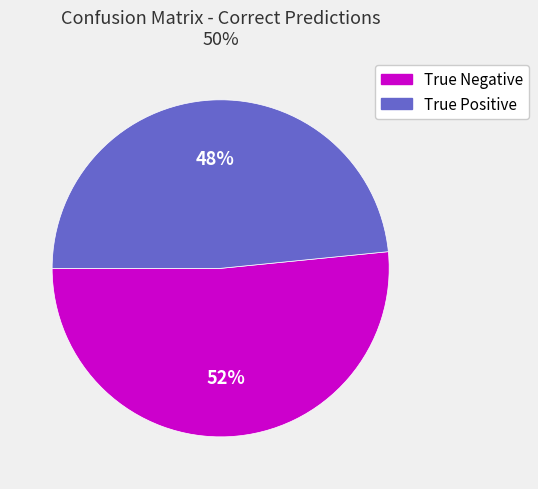

Which slice represents more than half of the pie?

True Negative